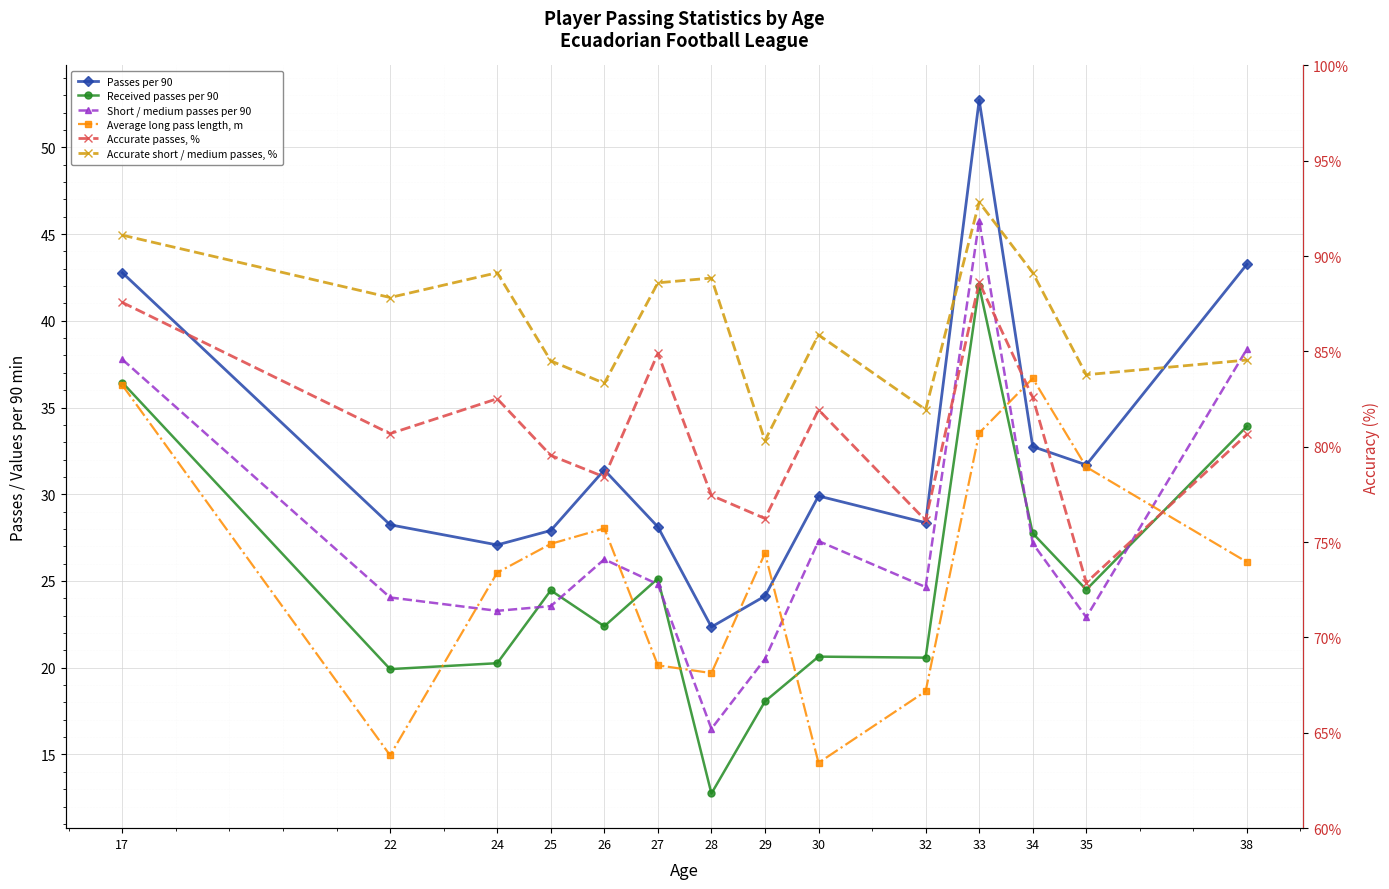

At which label does Accurate passes, % reach its minimum?

35